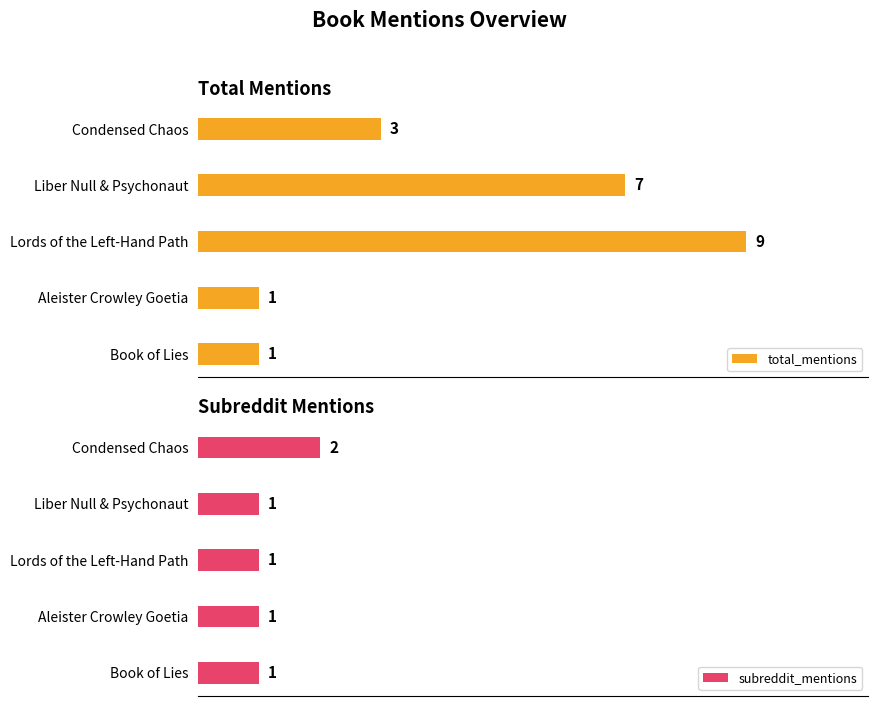

At 2, list the series in order from smallest to largest.

subreddit_mentions, total_mentions